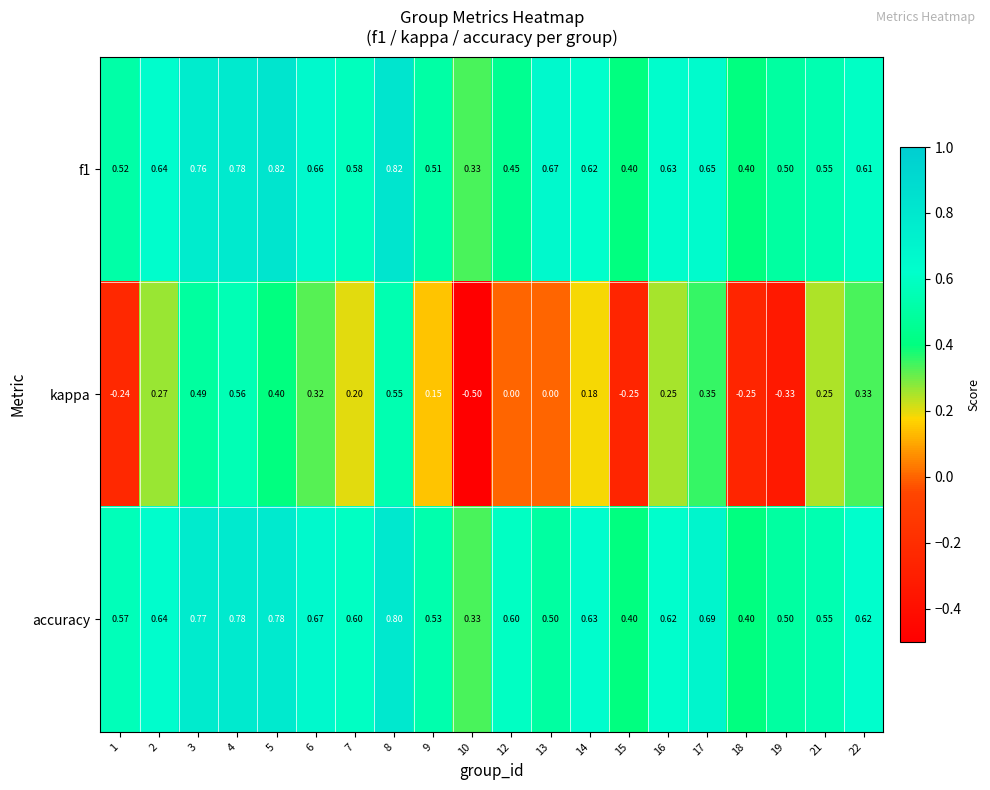

Which series has the largest range (max minus min)?

kappa